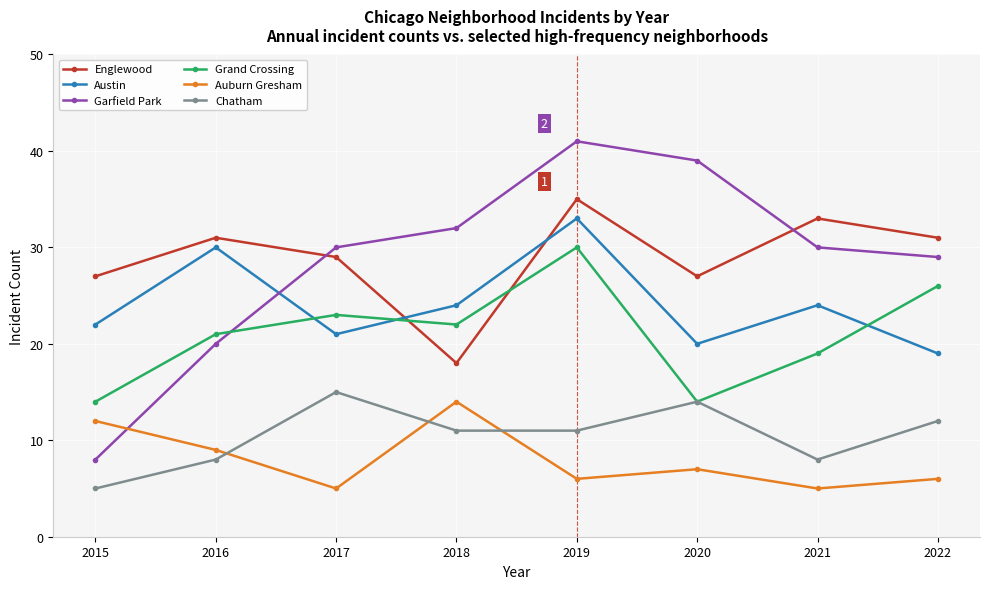

At which category does Englewood reach its first local valley?

2018